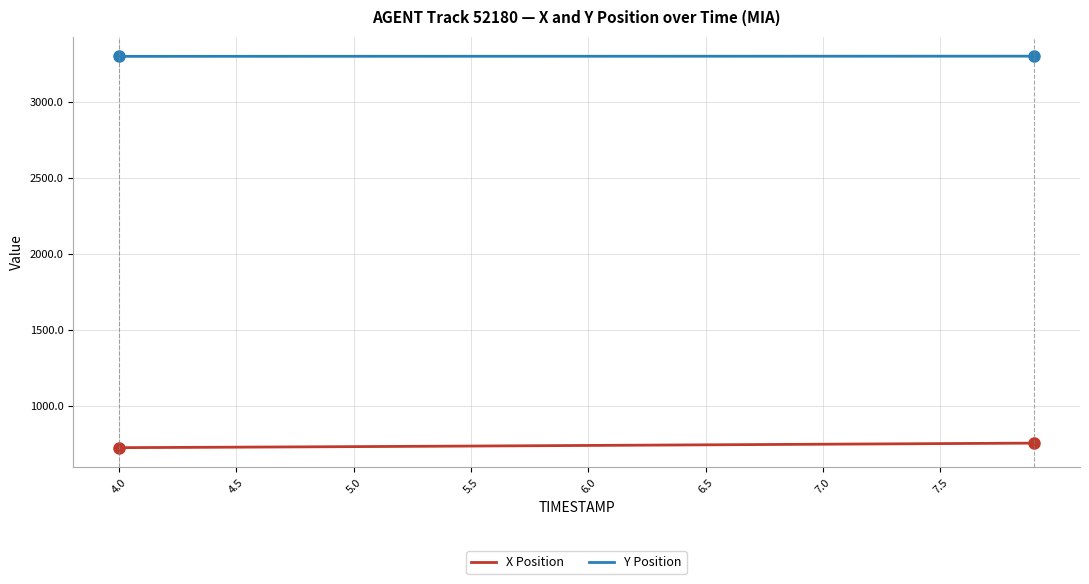

True or false: Y Position and X Position cross at least once.

False